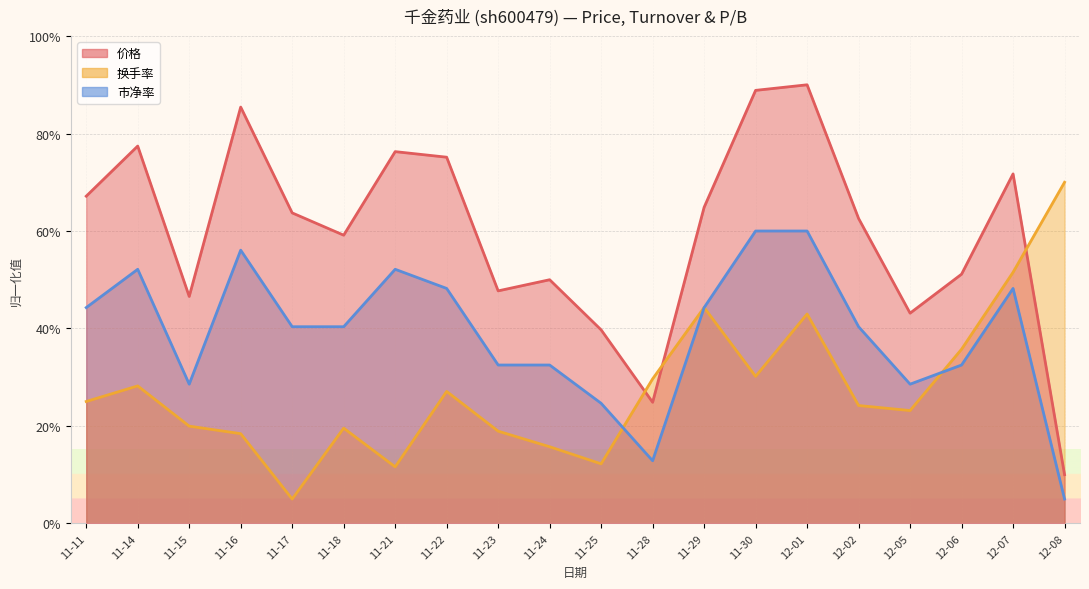

How many interior local valleys does the 换手率 series have?

5